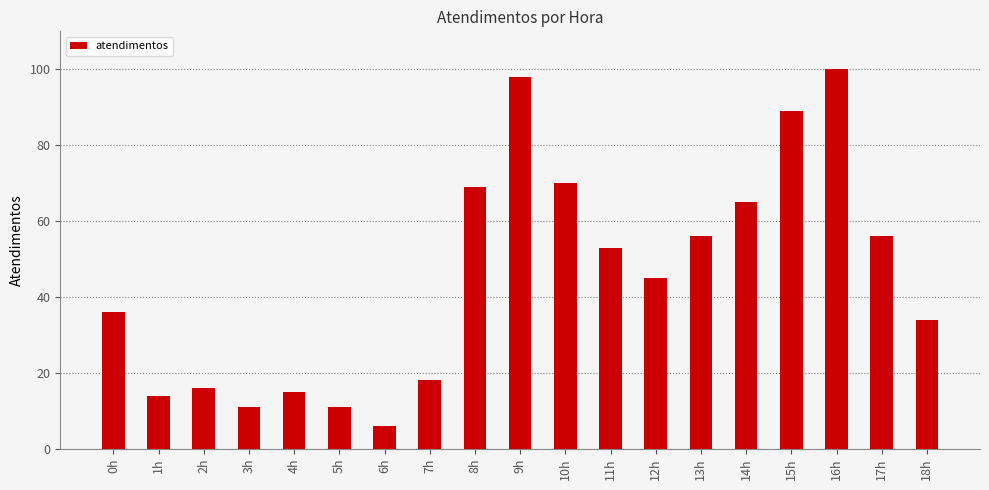

Which category has the highest value across all series?

16h